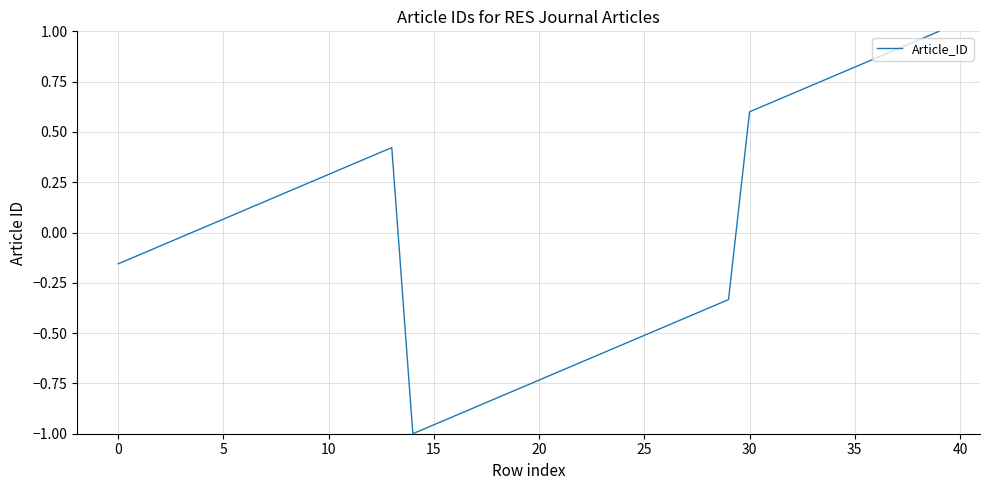

How many values are above zero?

20